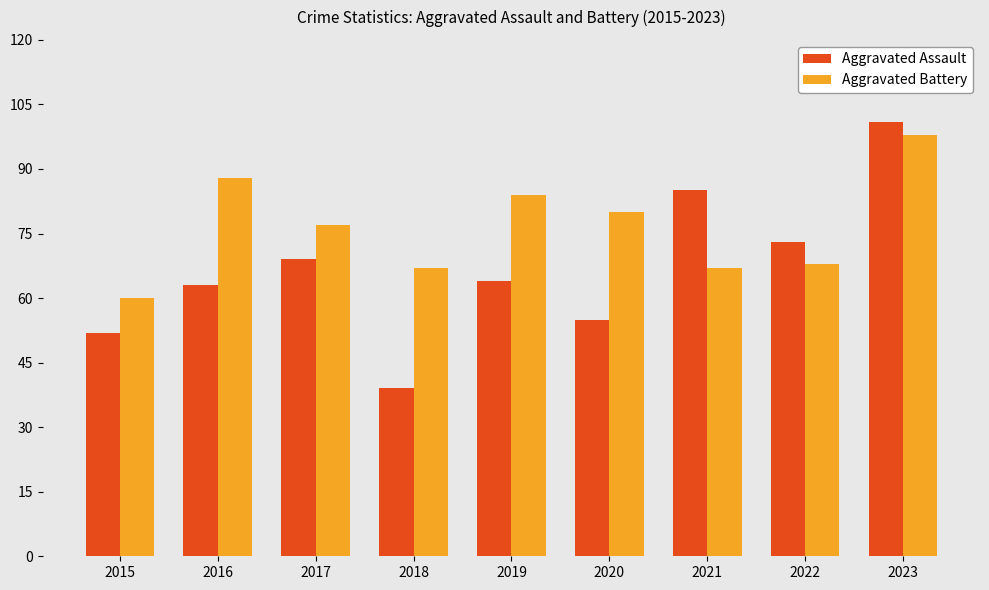

List the series in order of their overall mean, lowest first.

Aggravated Assault, Aggravated Battery